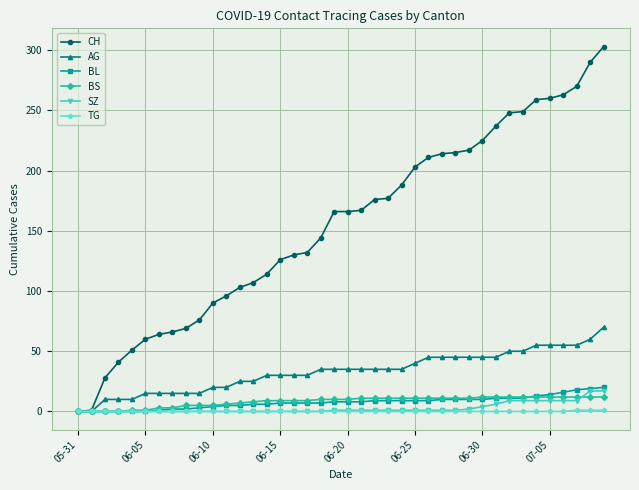

What is the highest value of the SZ series?

17